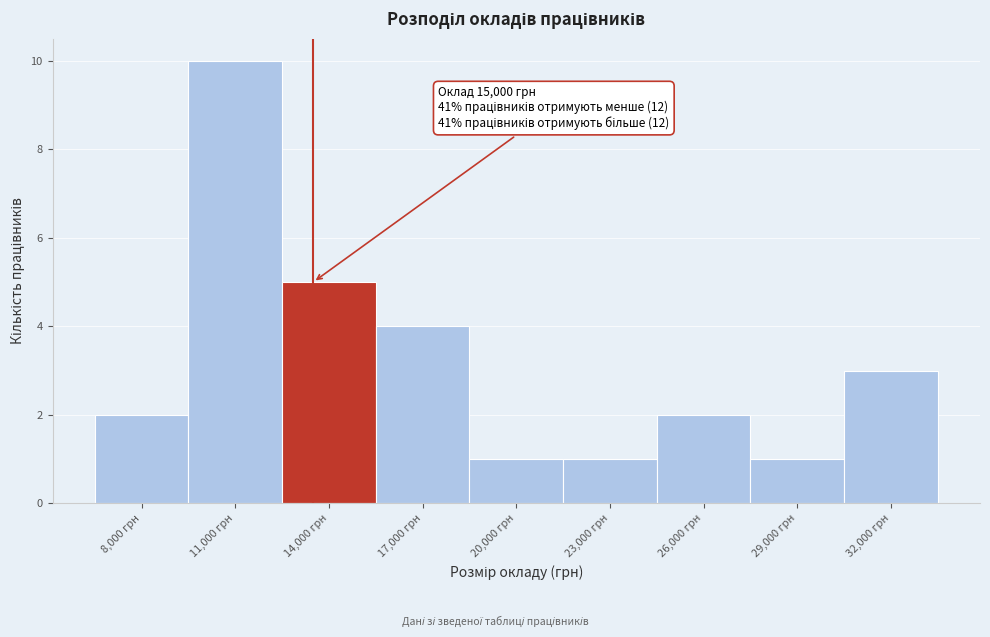

Reading left to right, list all the values displayed in this chart.

2	10	5	4	1	1	2	1	3